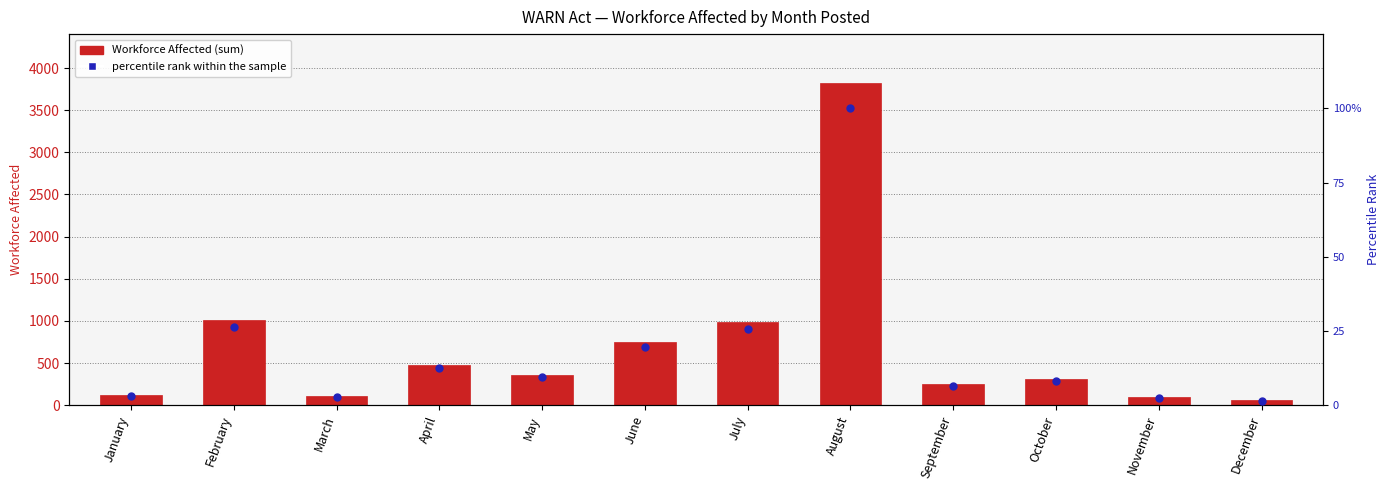

What are all the series names shown in the legend?

Workforce Affected, percentile rank within the sample